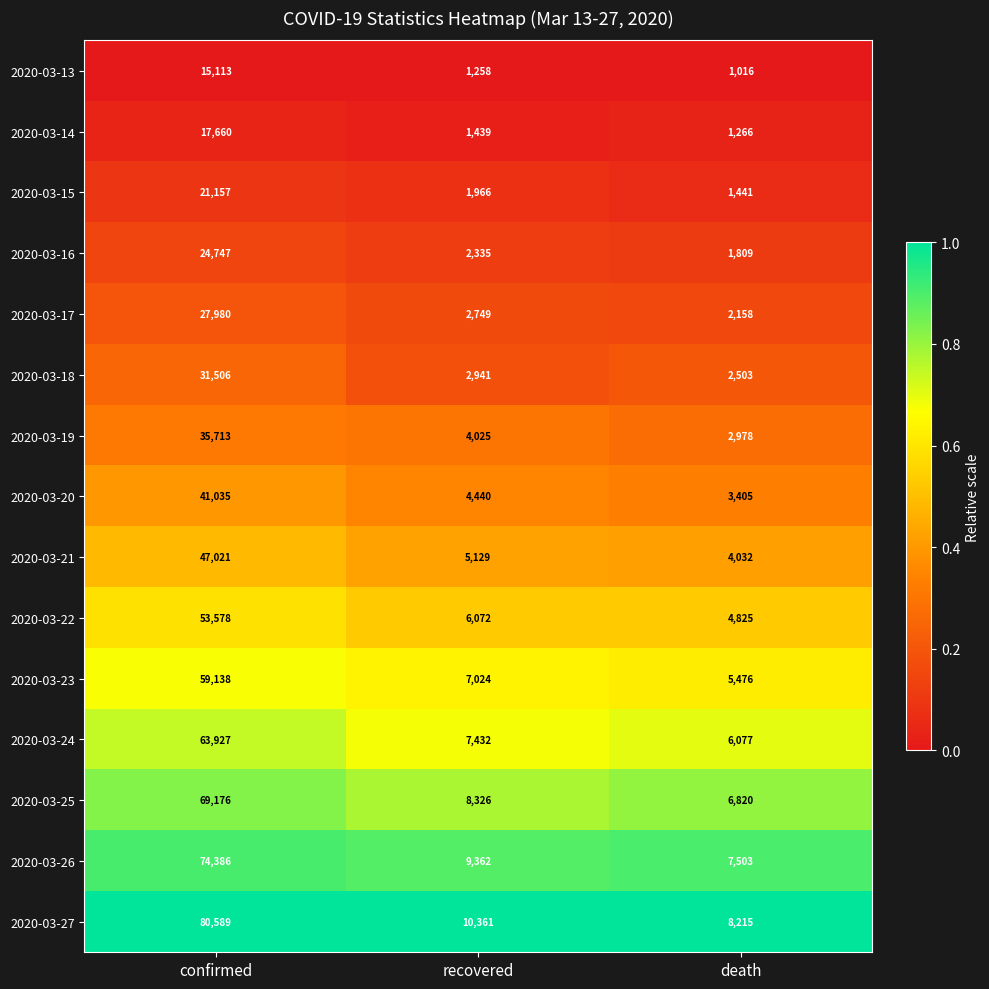

Is the value of 2020-03-22 at confirmed greater than the value of 2020-03-18 at confirmed?

Yes